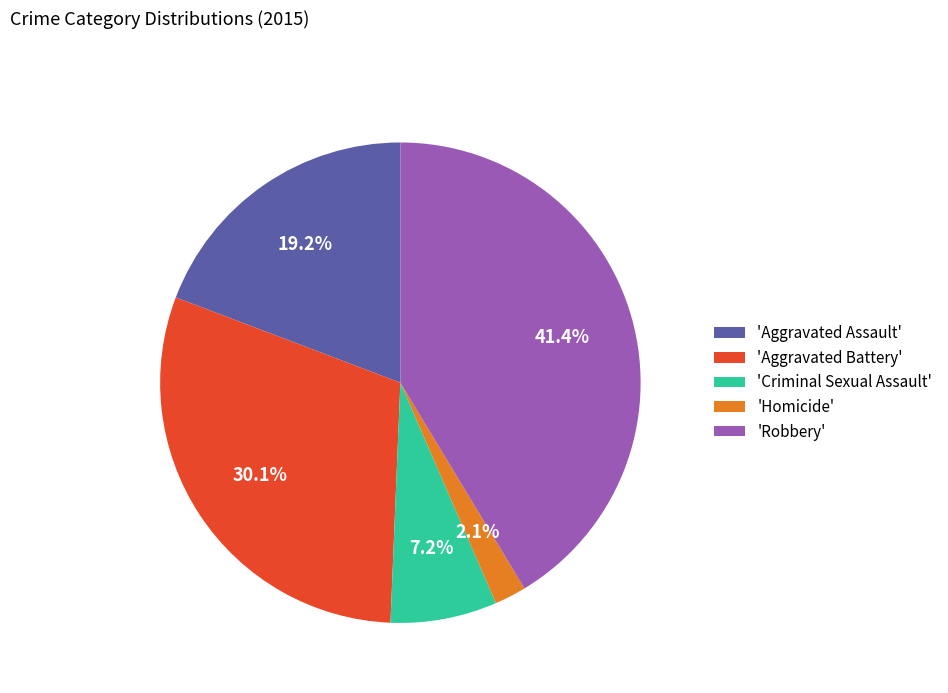

What is the smallest slice in the pie chart?

'Homicide'